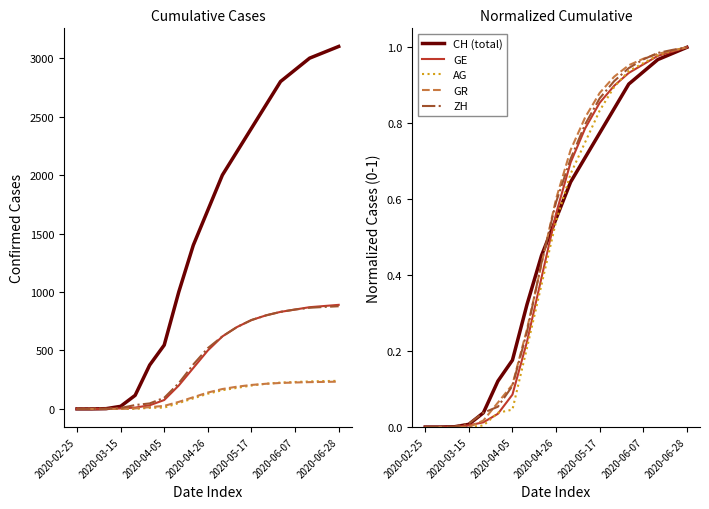

How many values in GE are above zero?

16